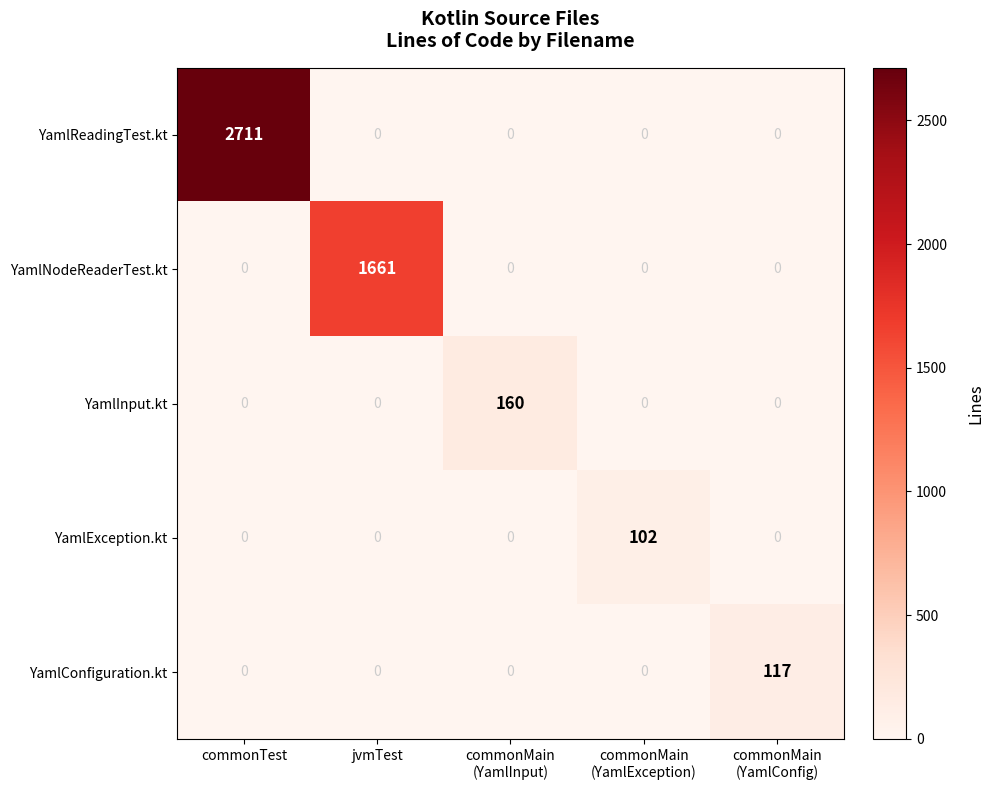

Which category has the highest value across all series?

commonTest